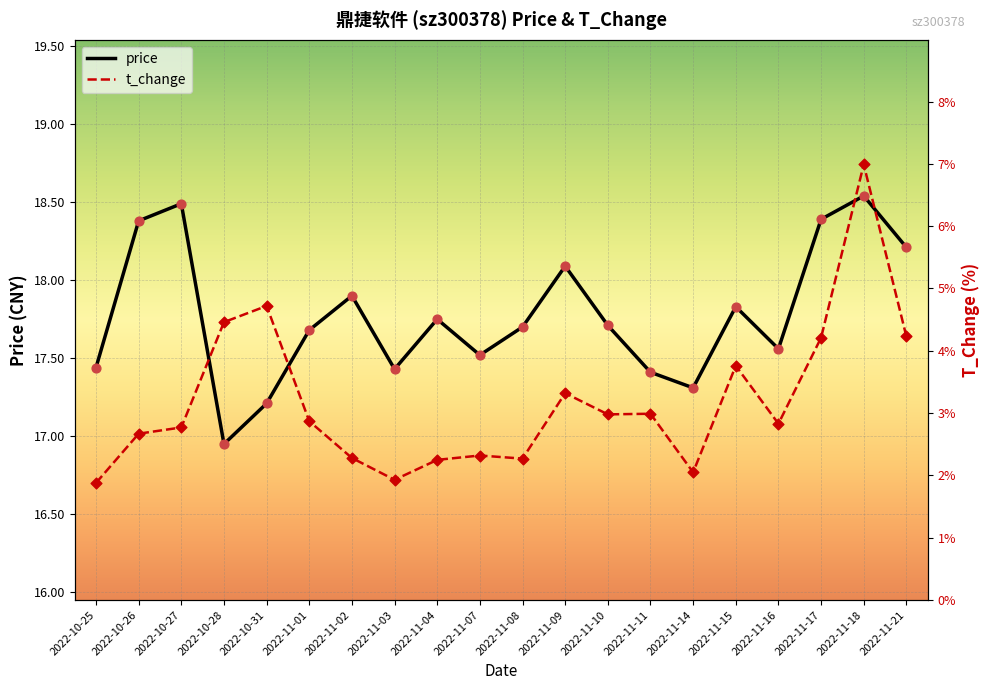

What is the total value across all series at 2022-10-31?

21.9